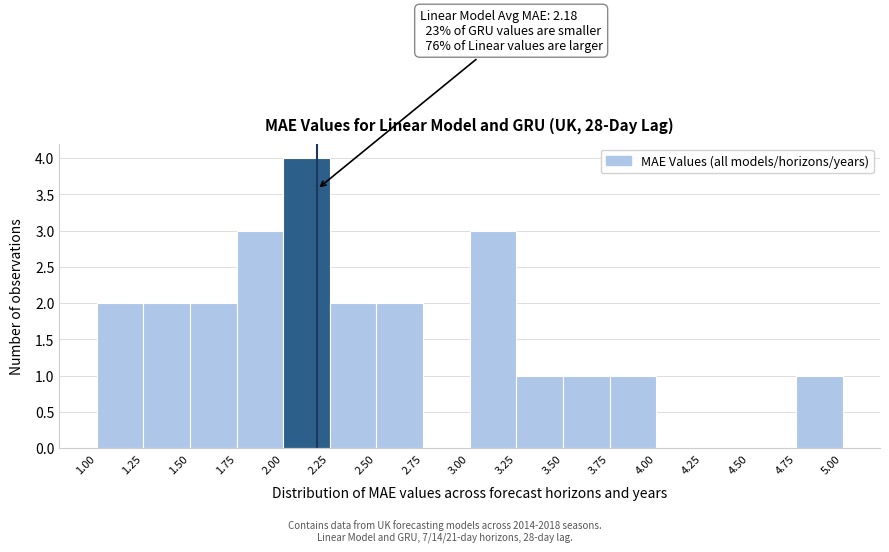

Which range on the x-axis has the tallest bar?

2.00 to 2.25